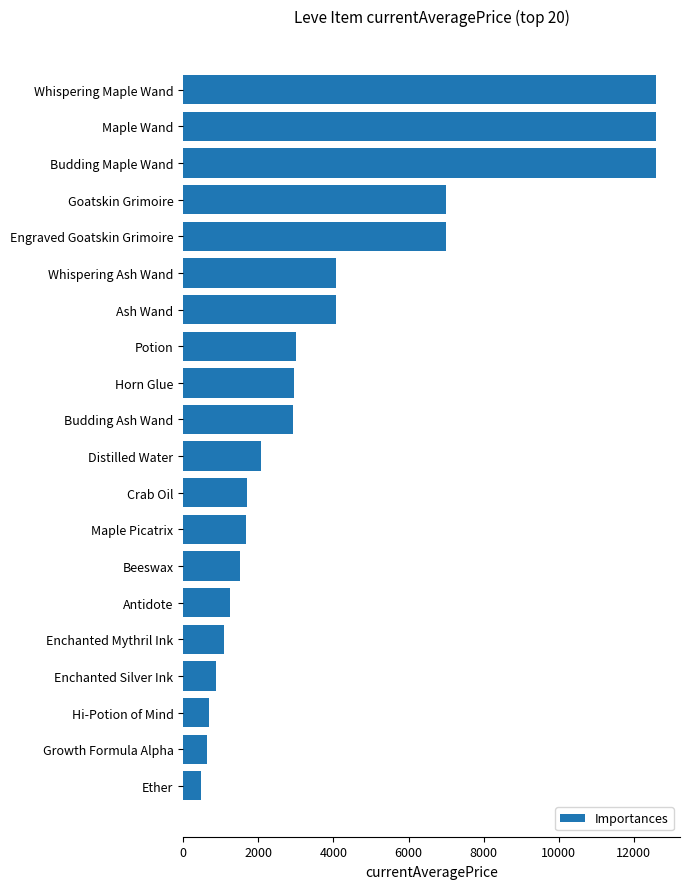

The value at Hi-Potion of Mind is 682.6. True or false?

True